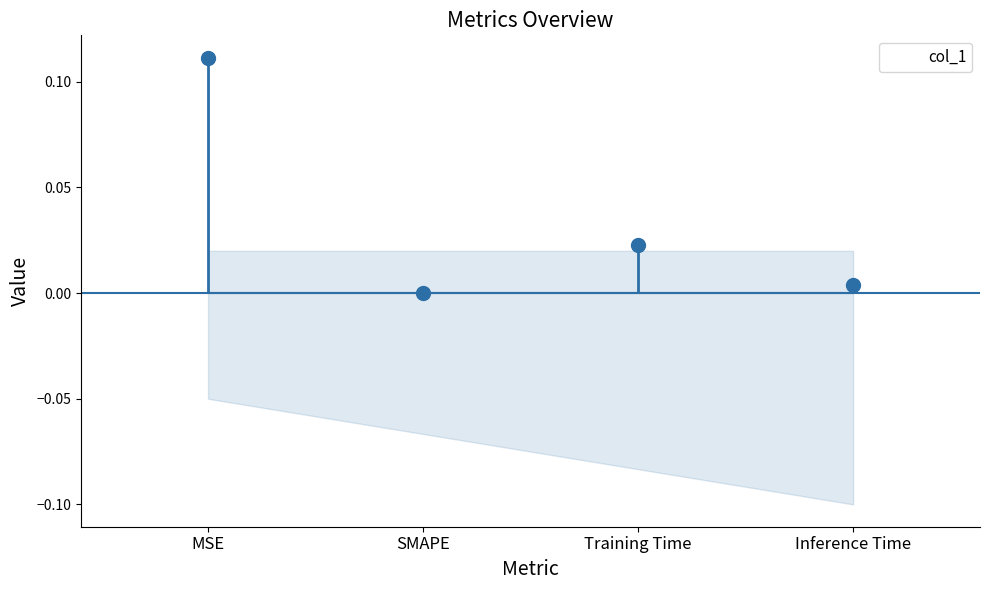

Reading left to right, transcribe all the data shown in this chart.

MSE=0.1	SMAPE=0.0	Training Time=0.0	Inference Time=0.0